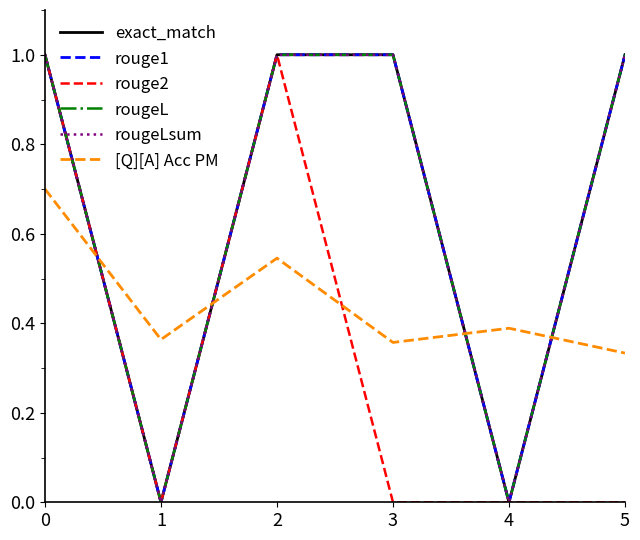

Where is the first local minimum for rougeL?

1